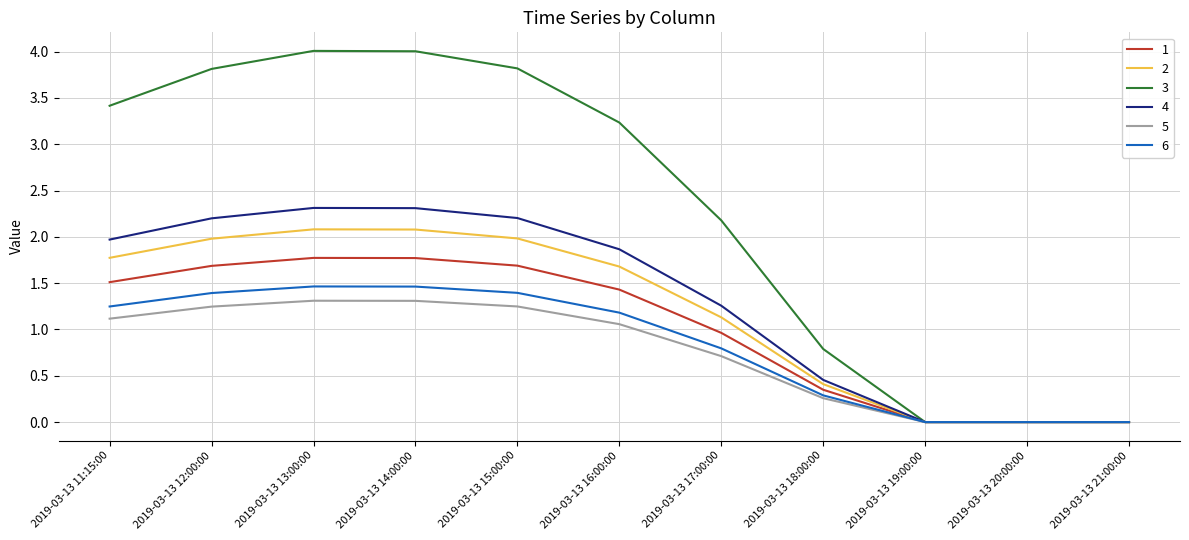

At how many categories does at least one series exceed 3?

6